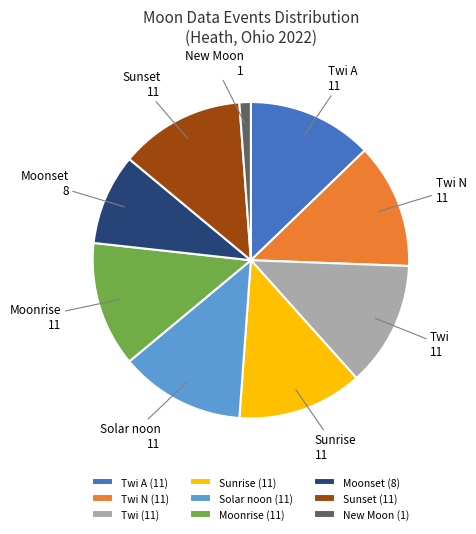

Is the sum of Moonset and Twi N greater than half?

No